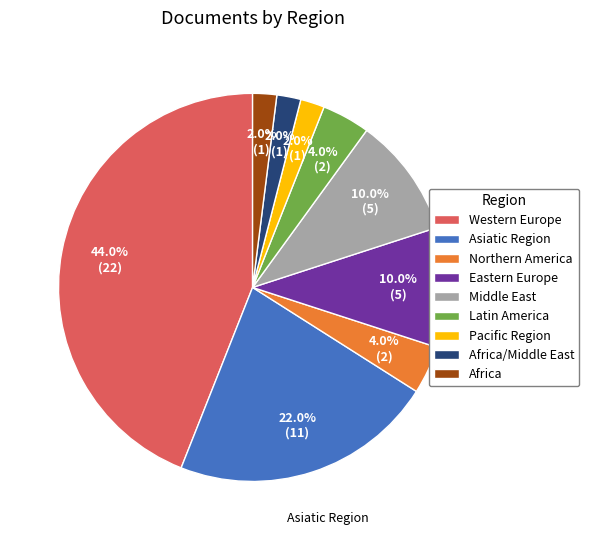

Count the number of slices in the pie.

9